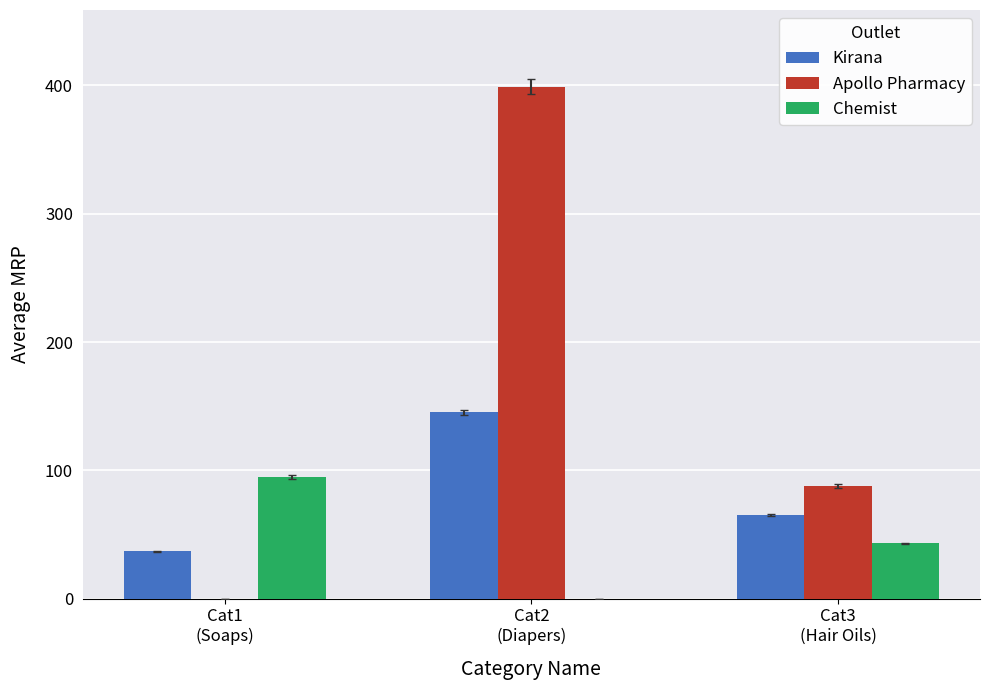

What is the greatest value displayed?

399.0